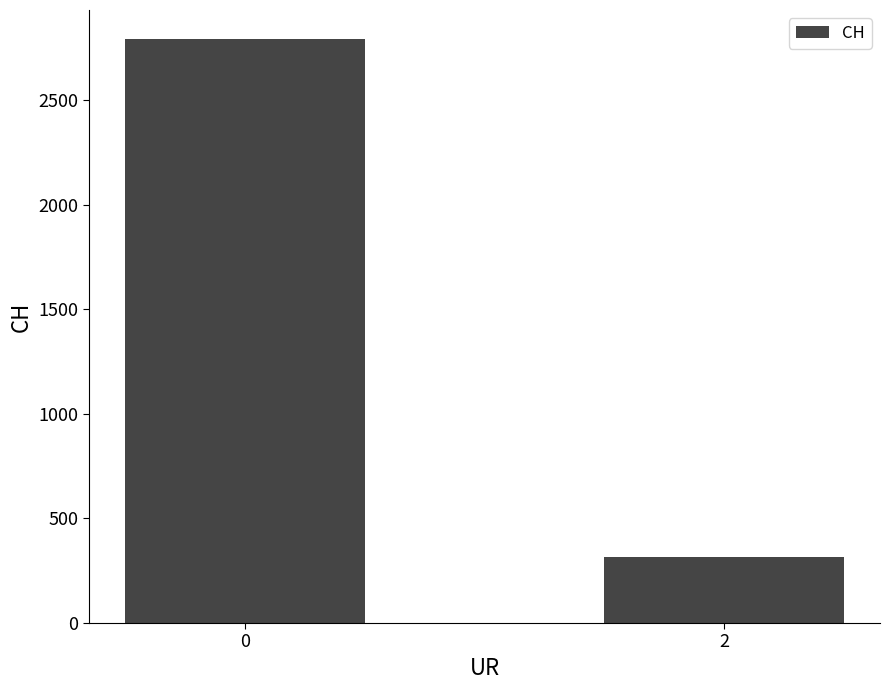

Which category has the lowest value across all series?

2